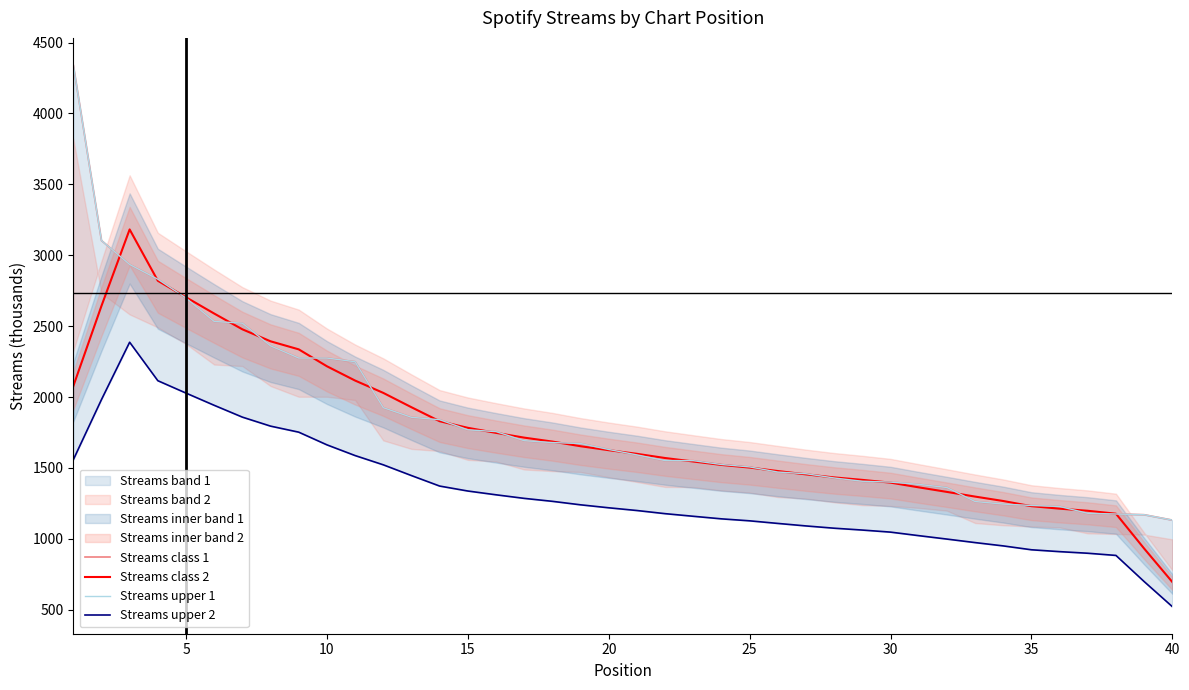

True or false: Streams upper 1 and Streams upper 2 cross at least once.

False